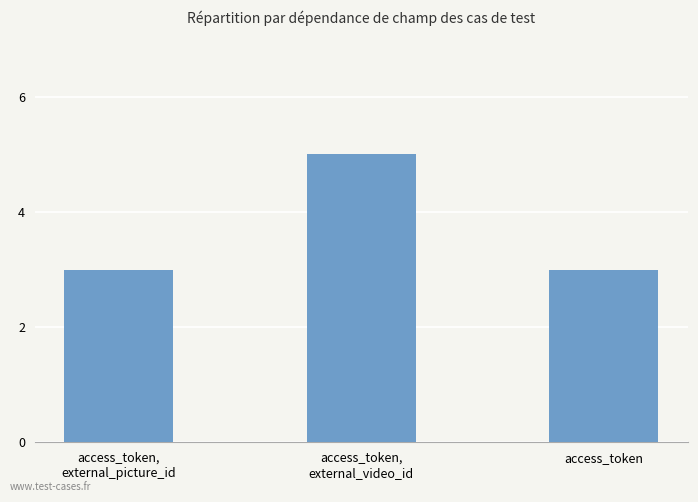

What is the difference between the values at access_token,
external_picture_id and access_token,
external_video_id?

2